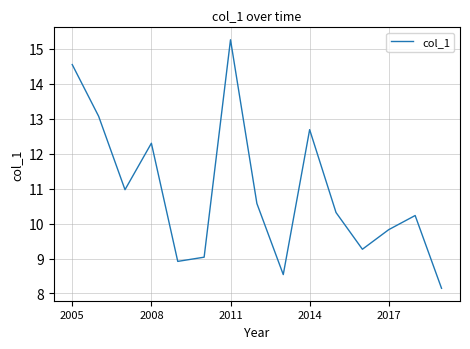

What is the greatest value displayed?

15.3